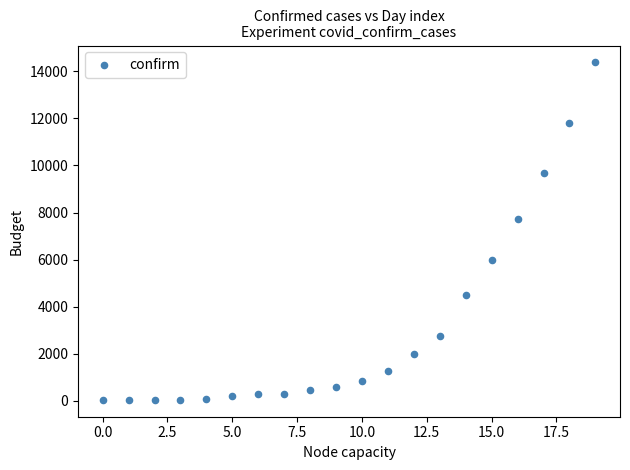

What Y value in the scatter plot is closest to 7210?

7711